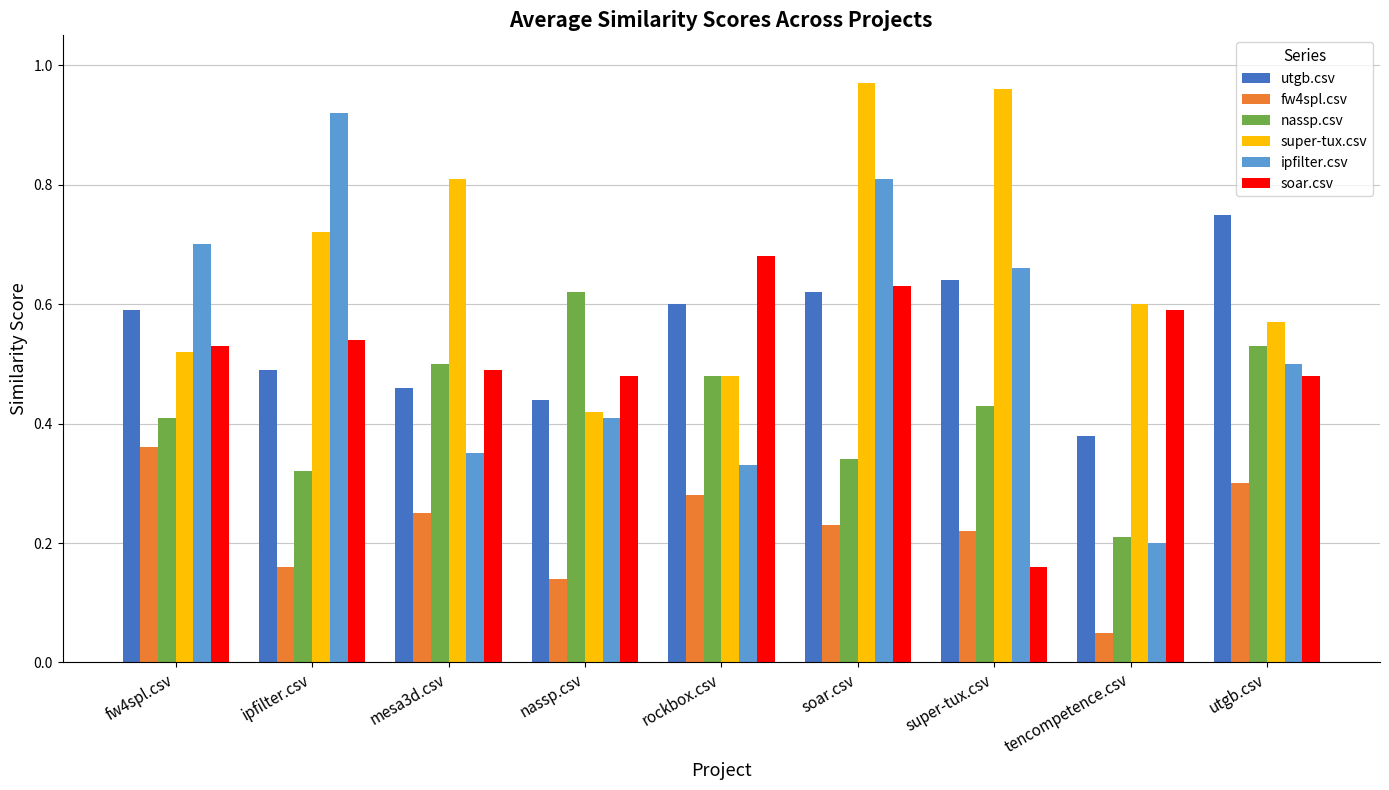

At how many categories does at least one series exceed 0?

9